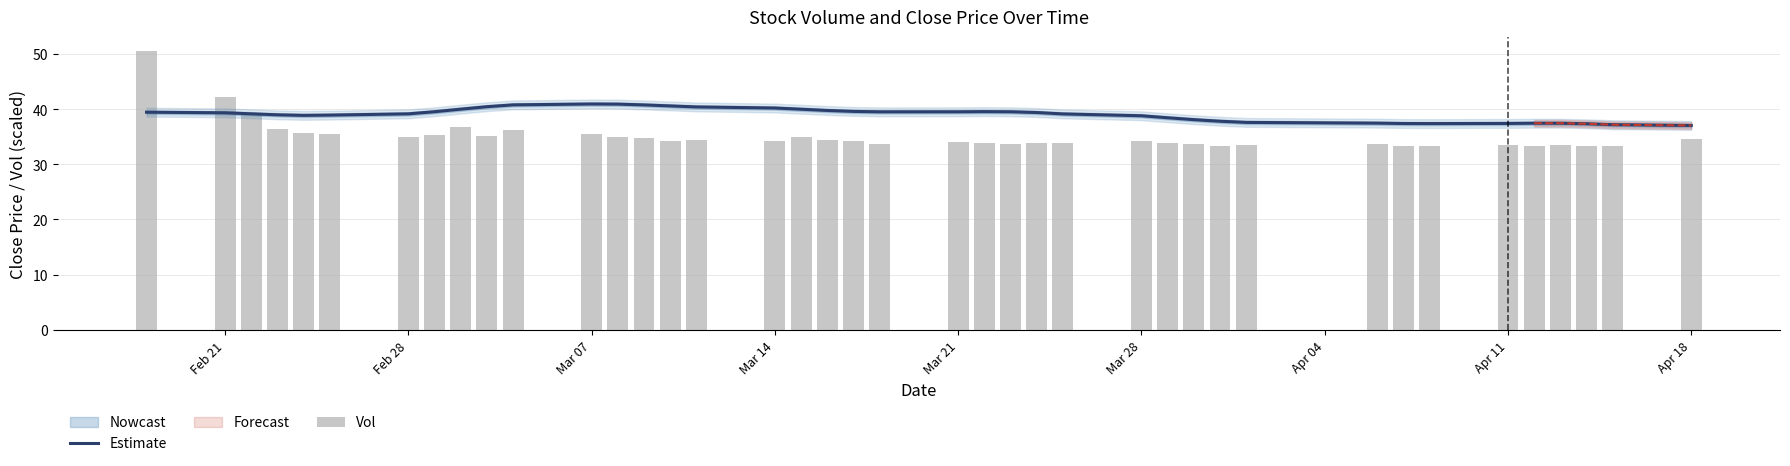

What is the average value of the Estimate series?

39.0